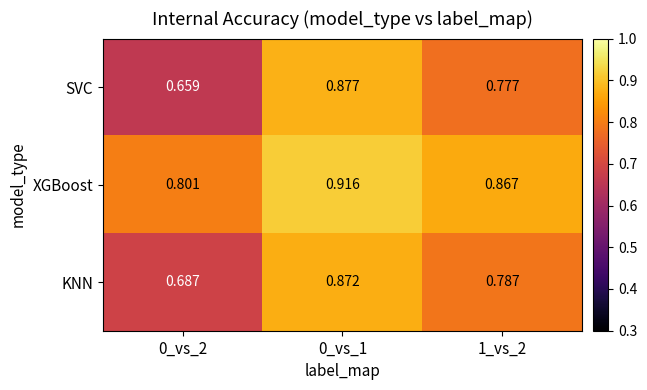

Between 0_vs_1 and 1_vs_2, which series saw the biggest shift?

SVC